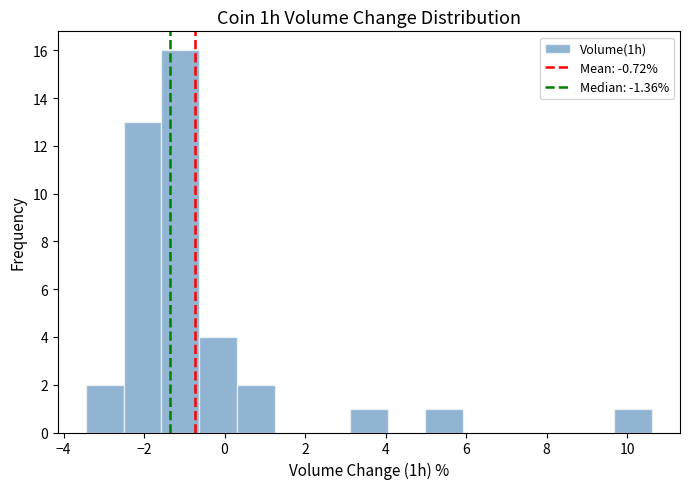

Over which range of the x-axis is the bar tallest?

-1.6 to -0.6